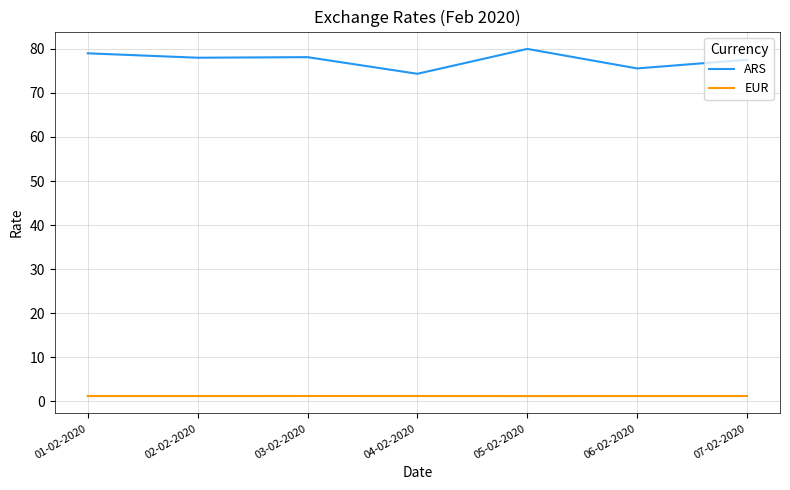

Which series has the largest total across all categories?

ARS